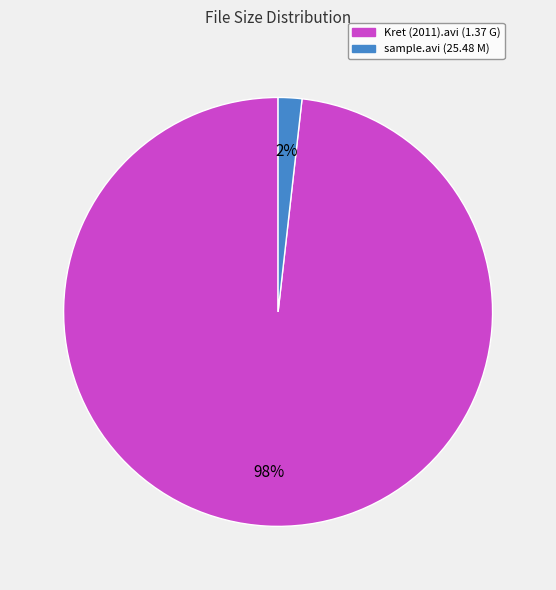

The Kret (2011).avi slice represents 98% of the pie. True or false?

True